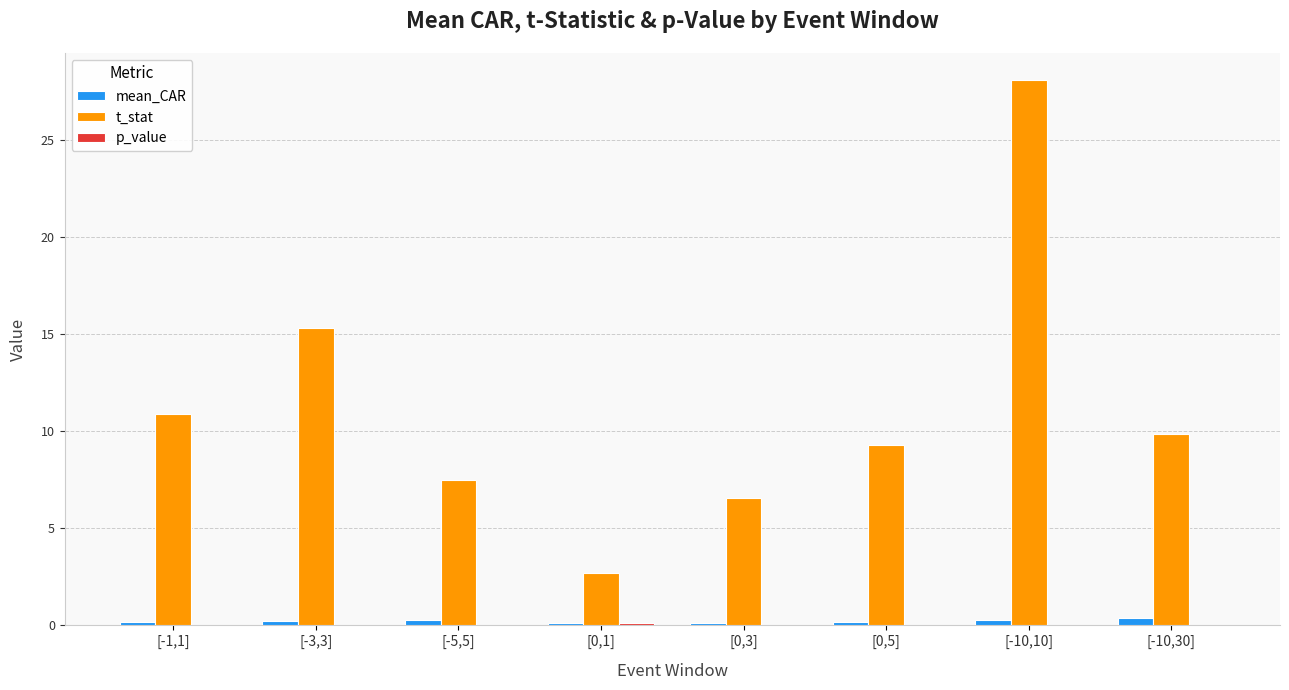

True or false: t_stat has a value of 2.2 at [-5,5].

False